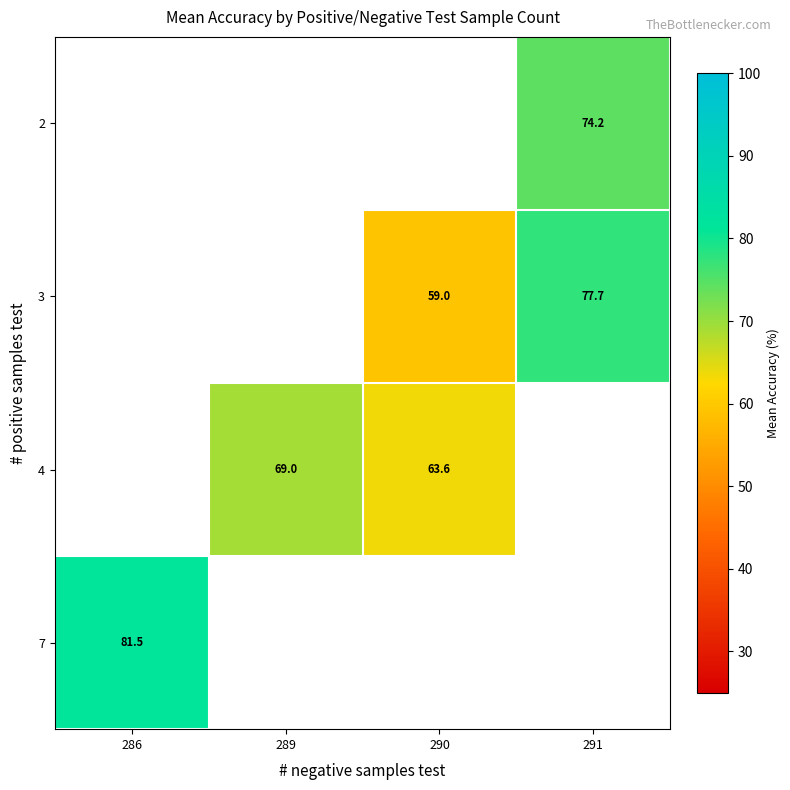

List the labels in order of 7 value, largest first.

286, 289, 290, 291